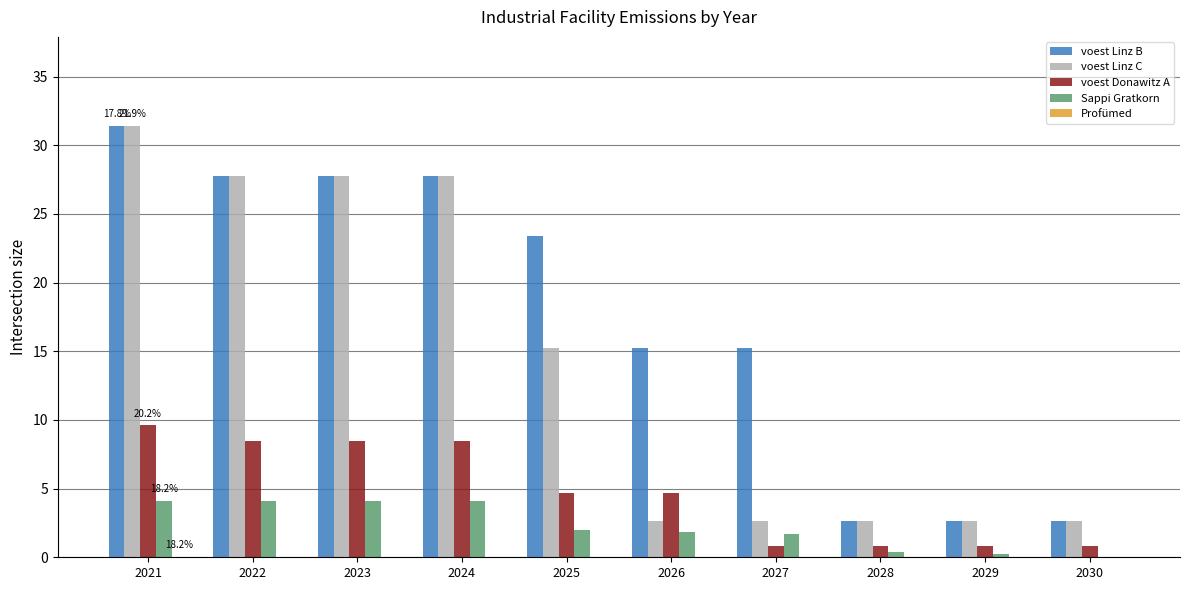

How many data points does each series have?

10